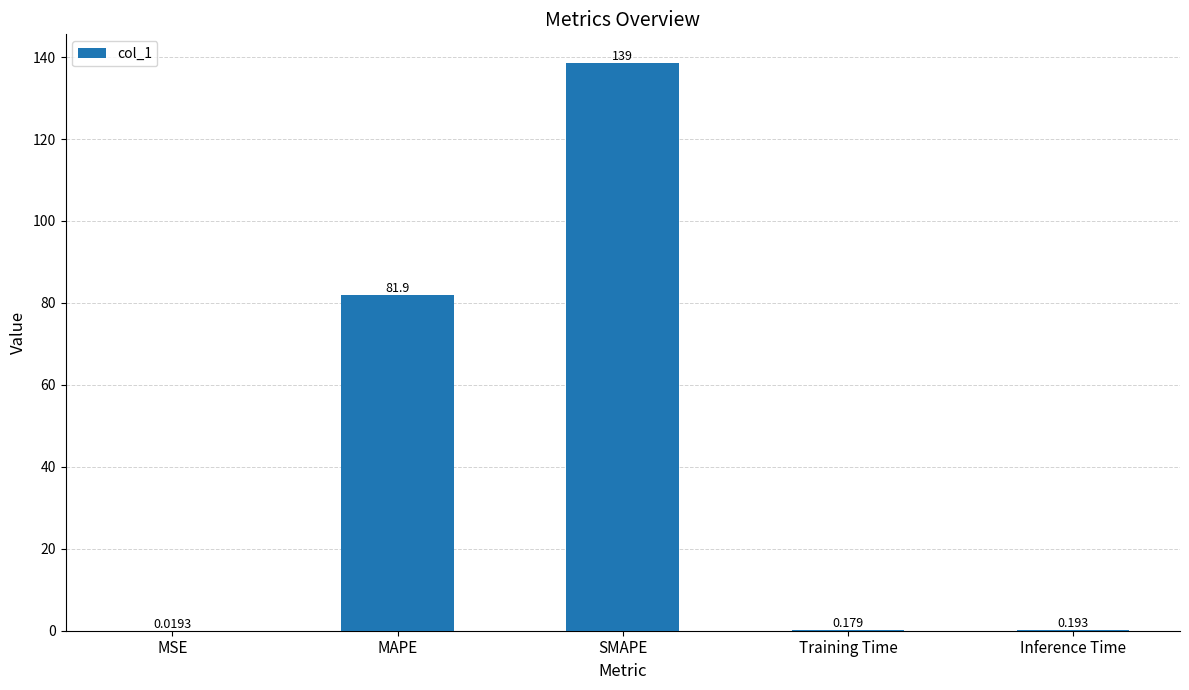

Are the bars grouped side by side (vs. stacked)?

No